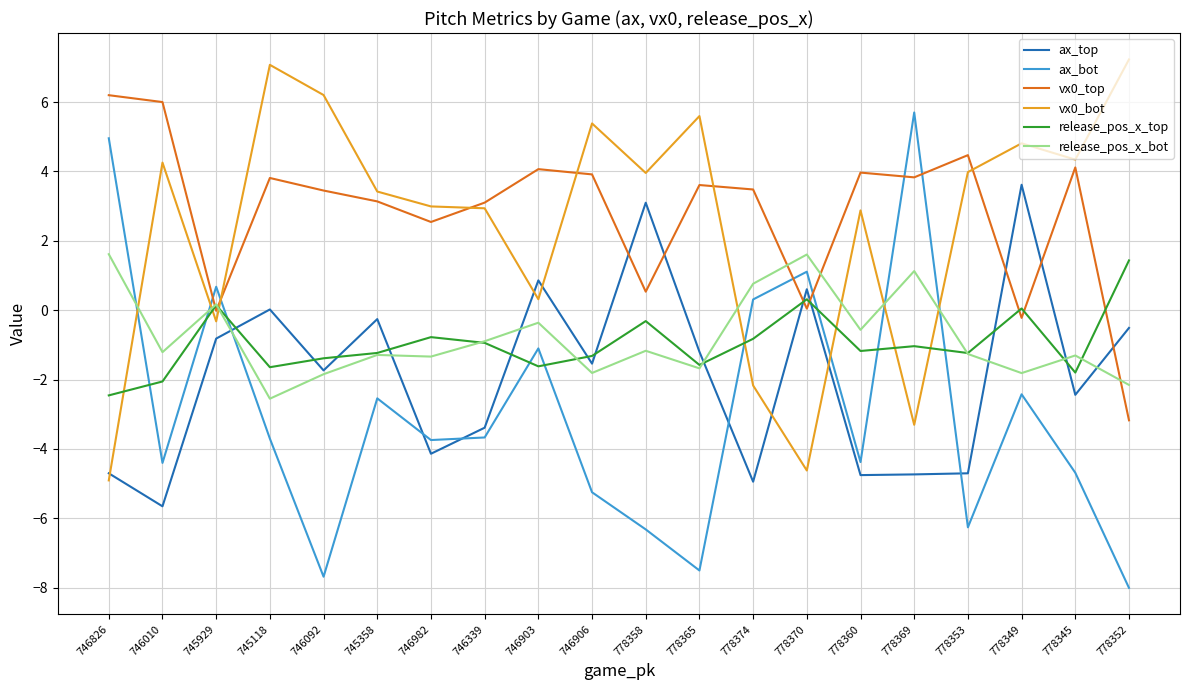

What position from the left is 778352?

20